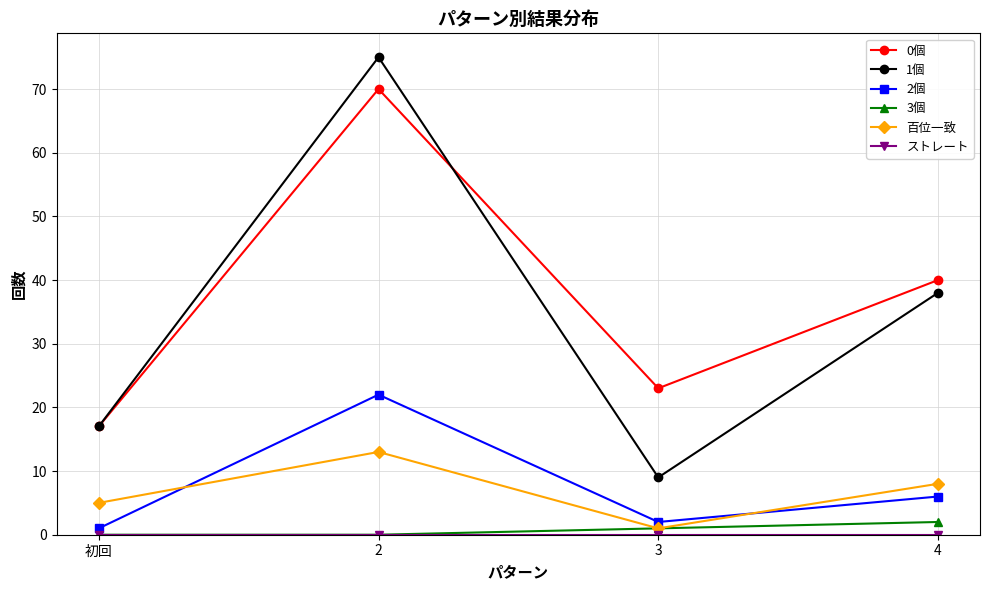

True or false: 百位一致 has more than 2 interior local peaks.

False